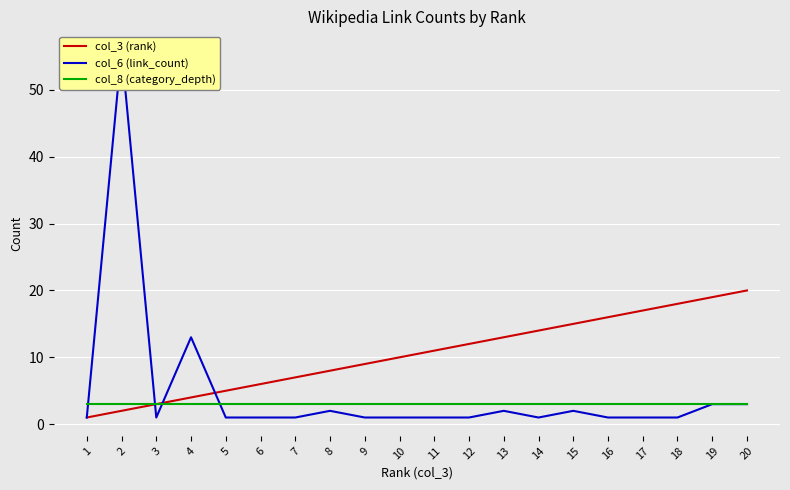

Which has a higher value, 16 or 6?

16